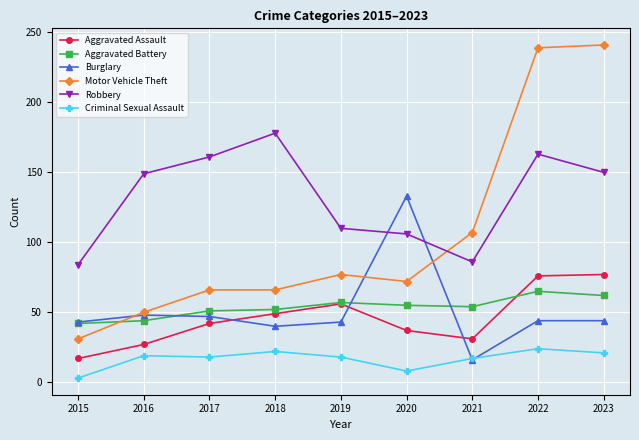

Where is Aggravated Assault nearest to the value 47?

2018